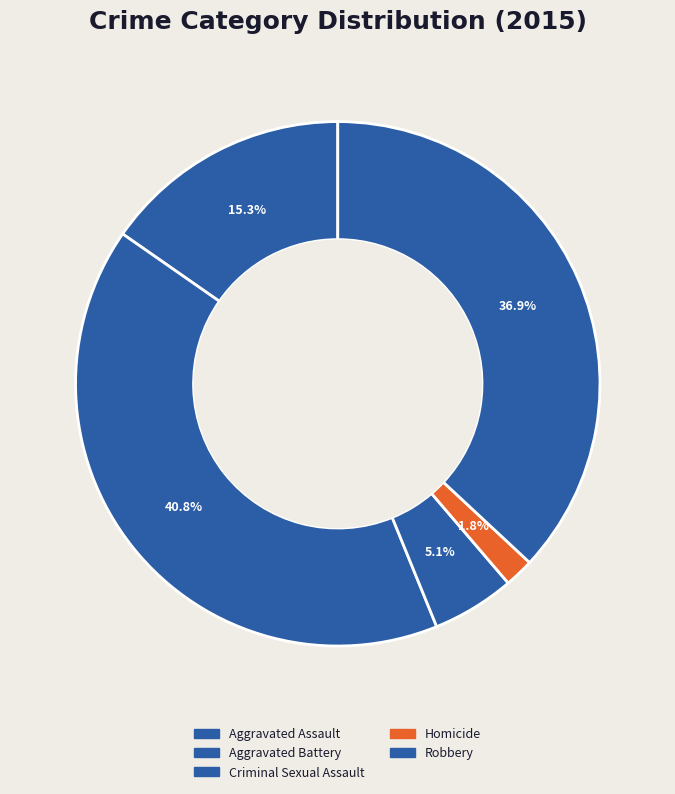

Is there any slice that represents more than half of the pie?

No